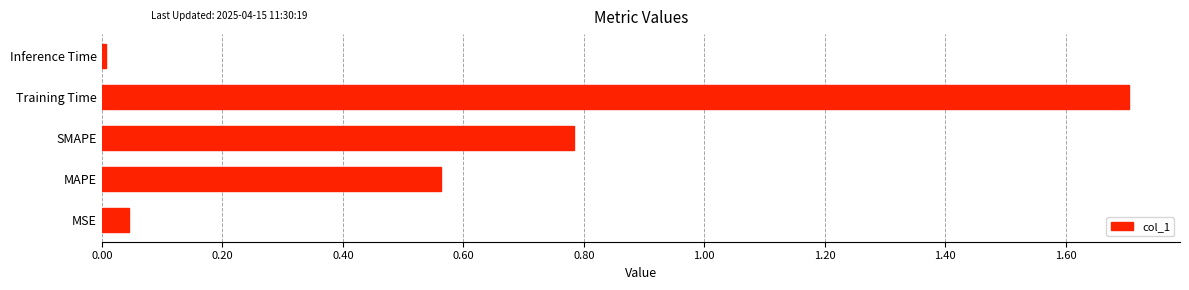

At which label is the value closest to 0?

Inference Time